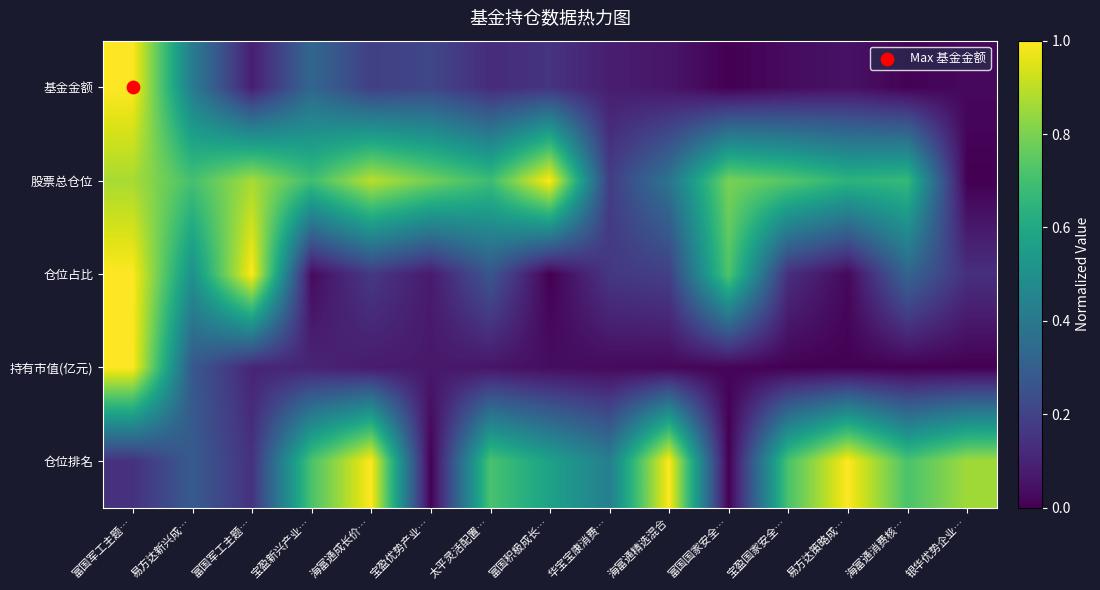

How many series are shown in this chart?

5